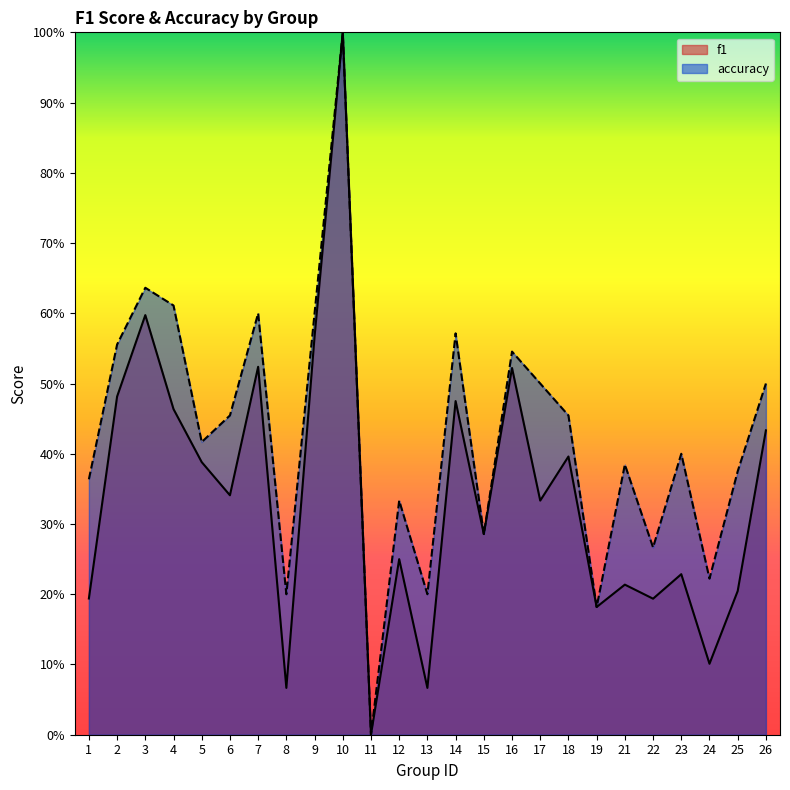

Which category has the lowest value in the accuracy series?

11